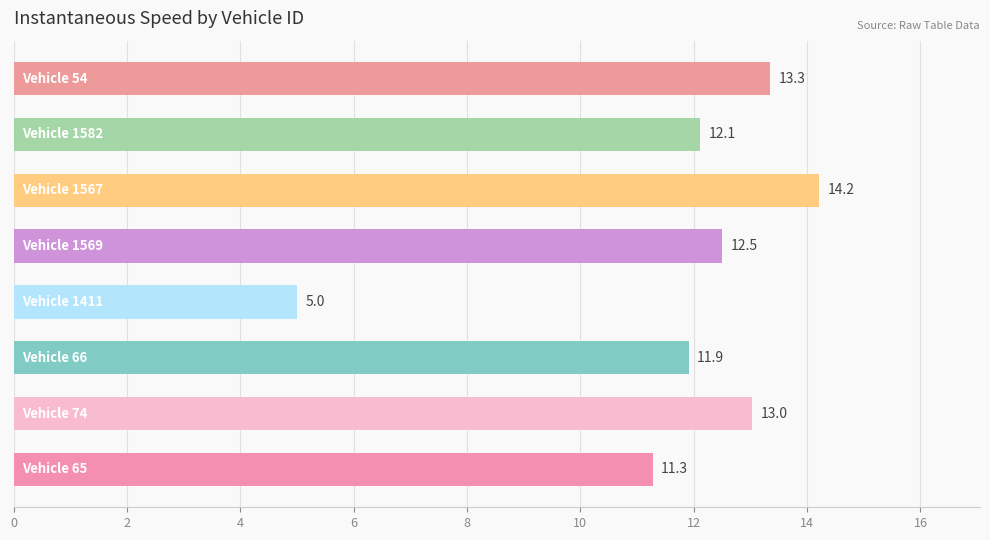

Reading bottom to top, what are all the values shown in this chart?

11.3	13.0	11.9	5.0	12.5	14.2	12.1	13.3